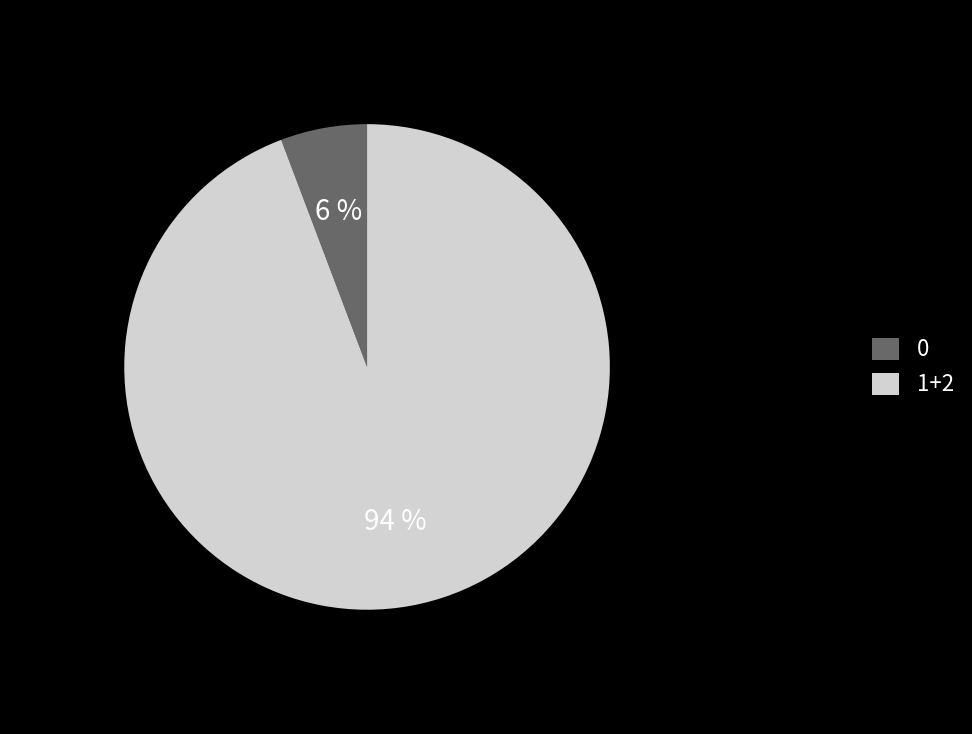

Which slice is the largest?

1+2